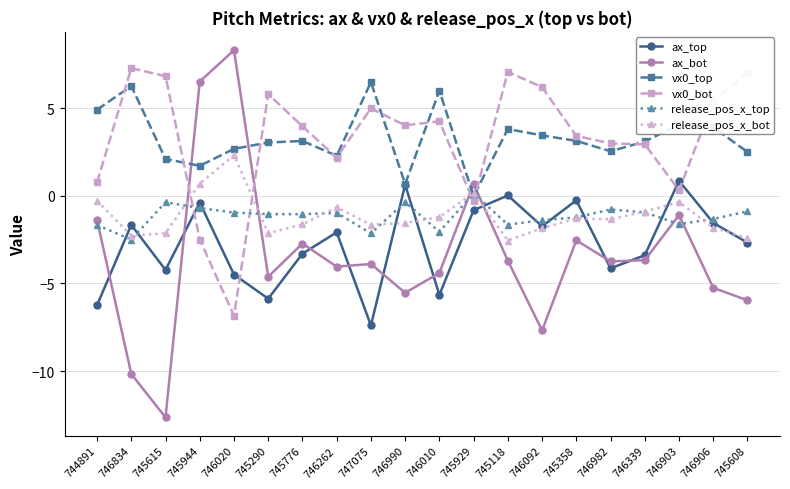

What is the difference between the maximum and minimum values in the release_pos_x_top series?

2.6